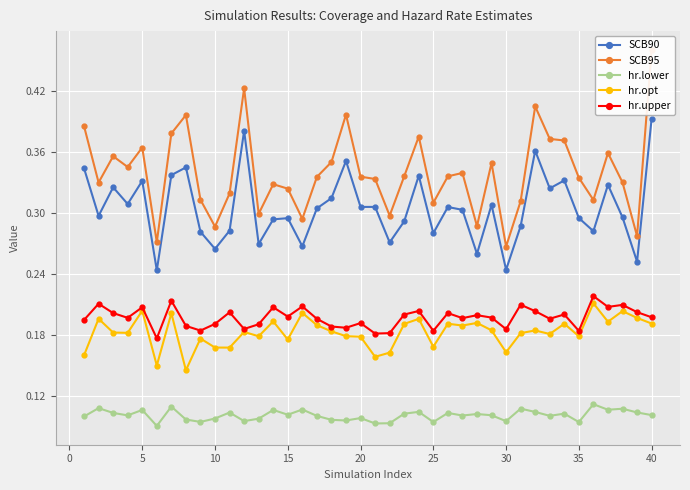

What is the average value of the SCB95 series?

0.3